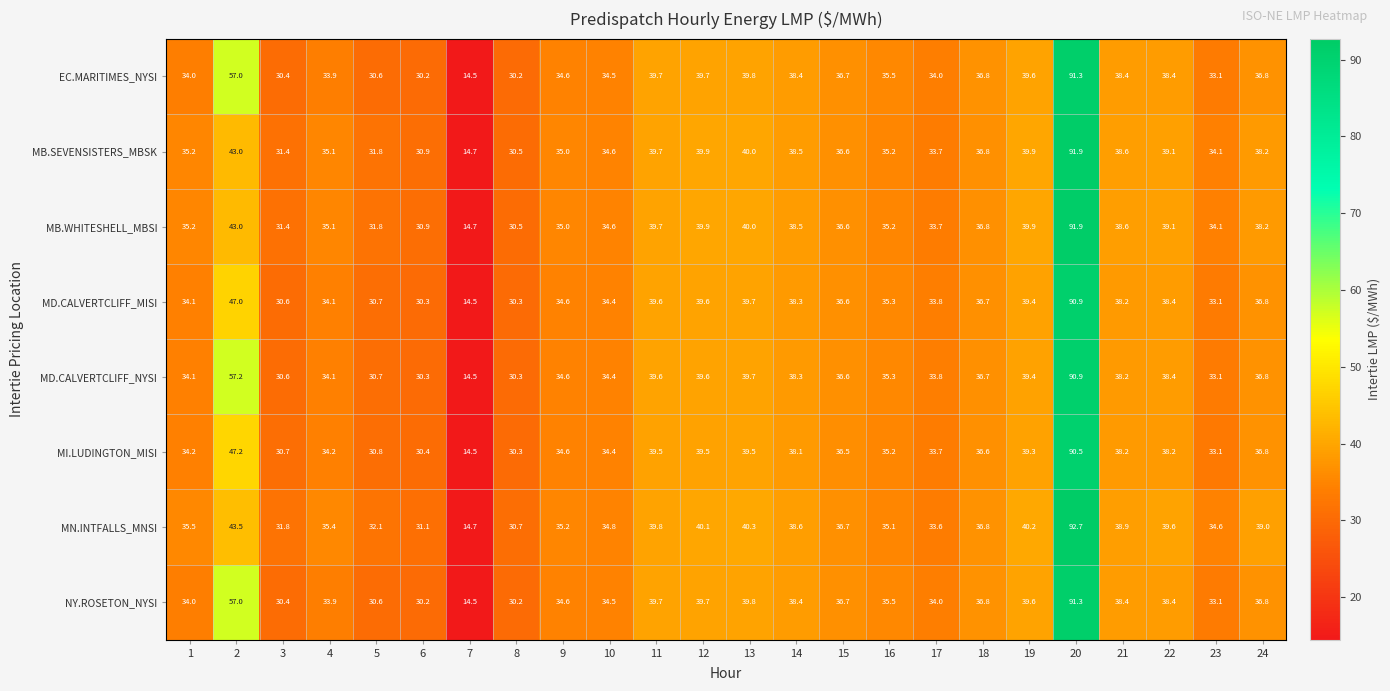

True or false: MI.LUDINGTON_MISI has a value of 7.8 at 23.

False